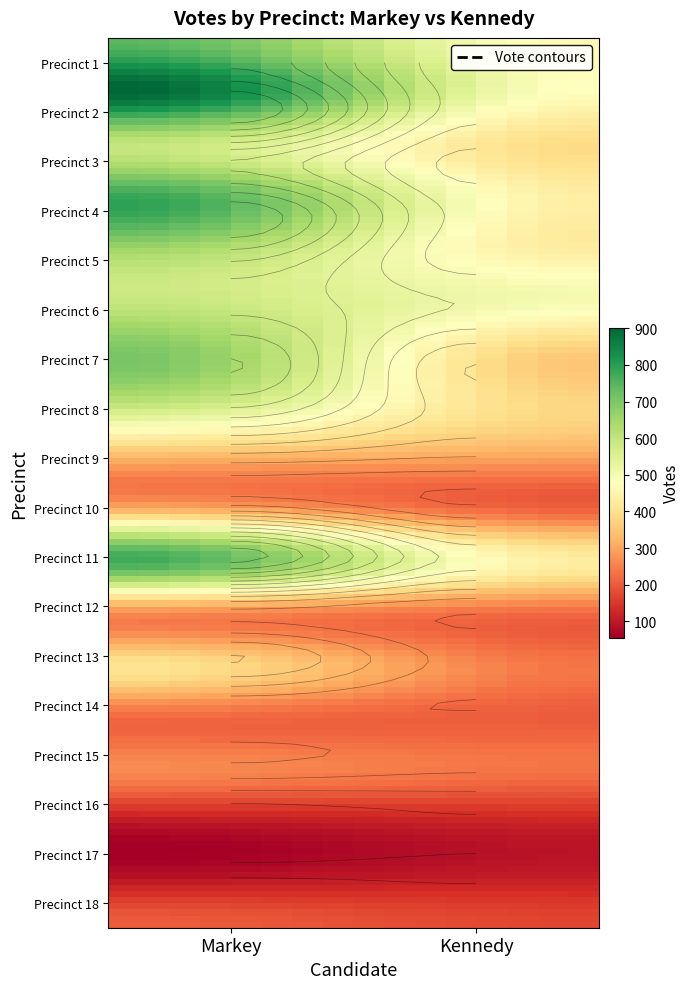

Count the 13 values in the range 237 to 405.

2